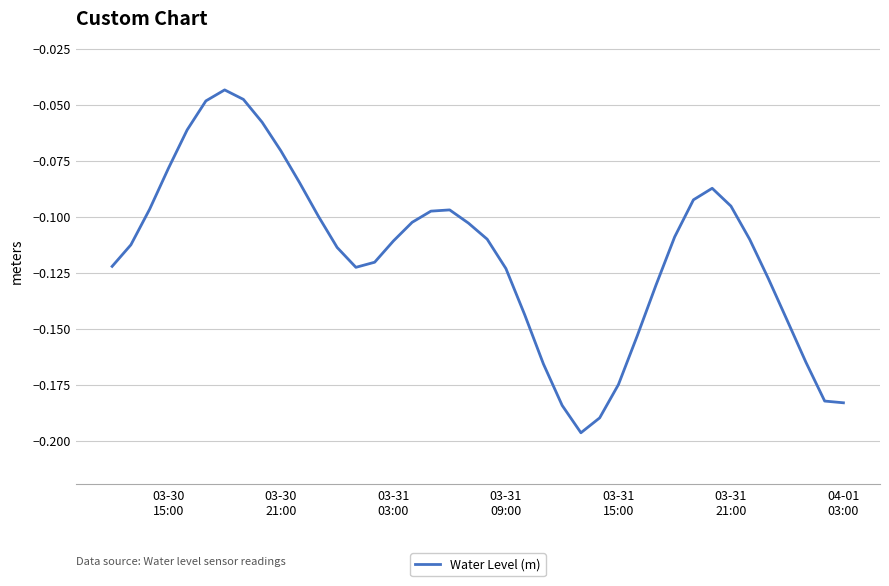

What is the minimum value shown in the chart?

-0.2